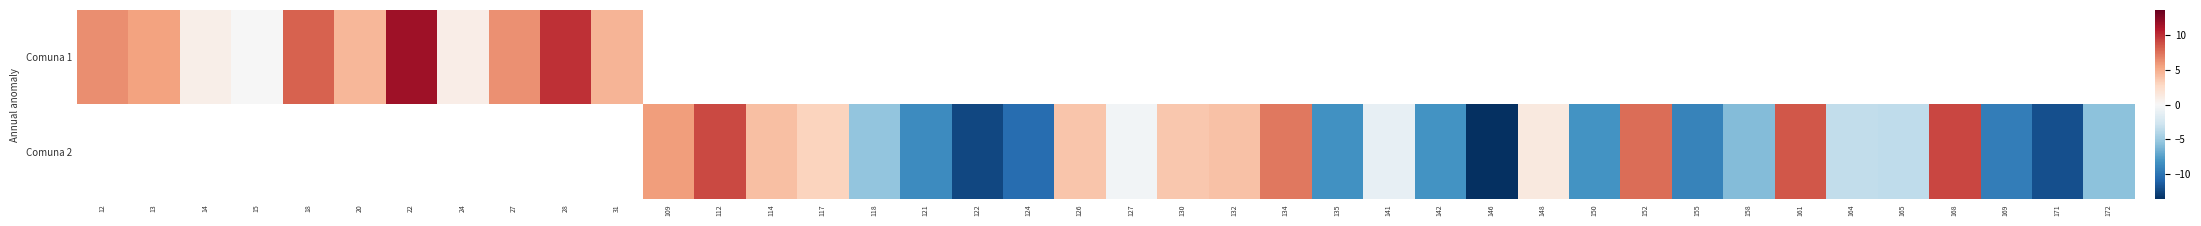

At which label does Comuna 1 reach its minimum?

15